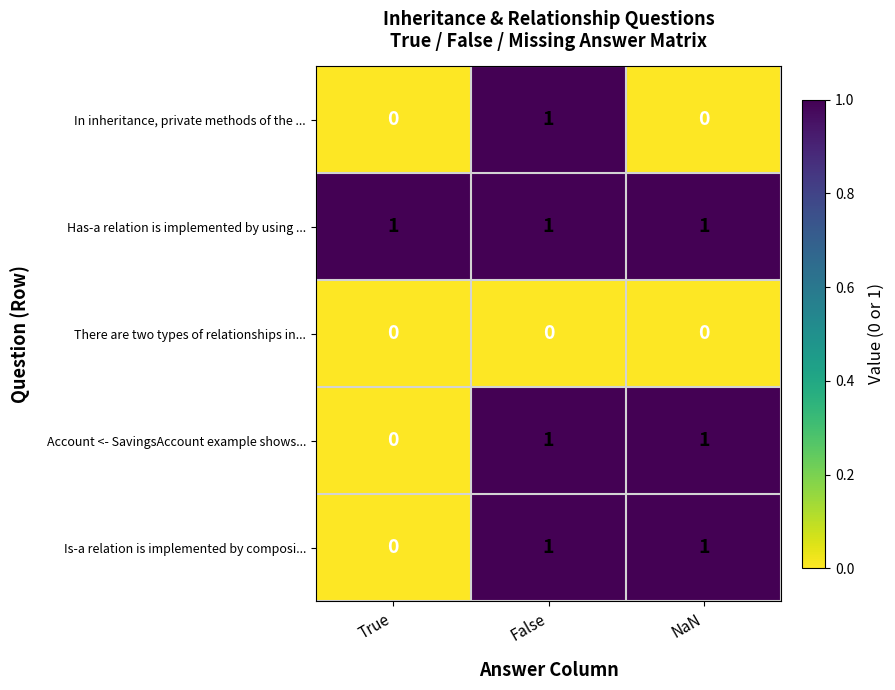

At which category is the sum across all series the highest?

False